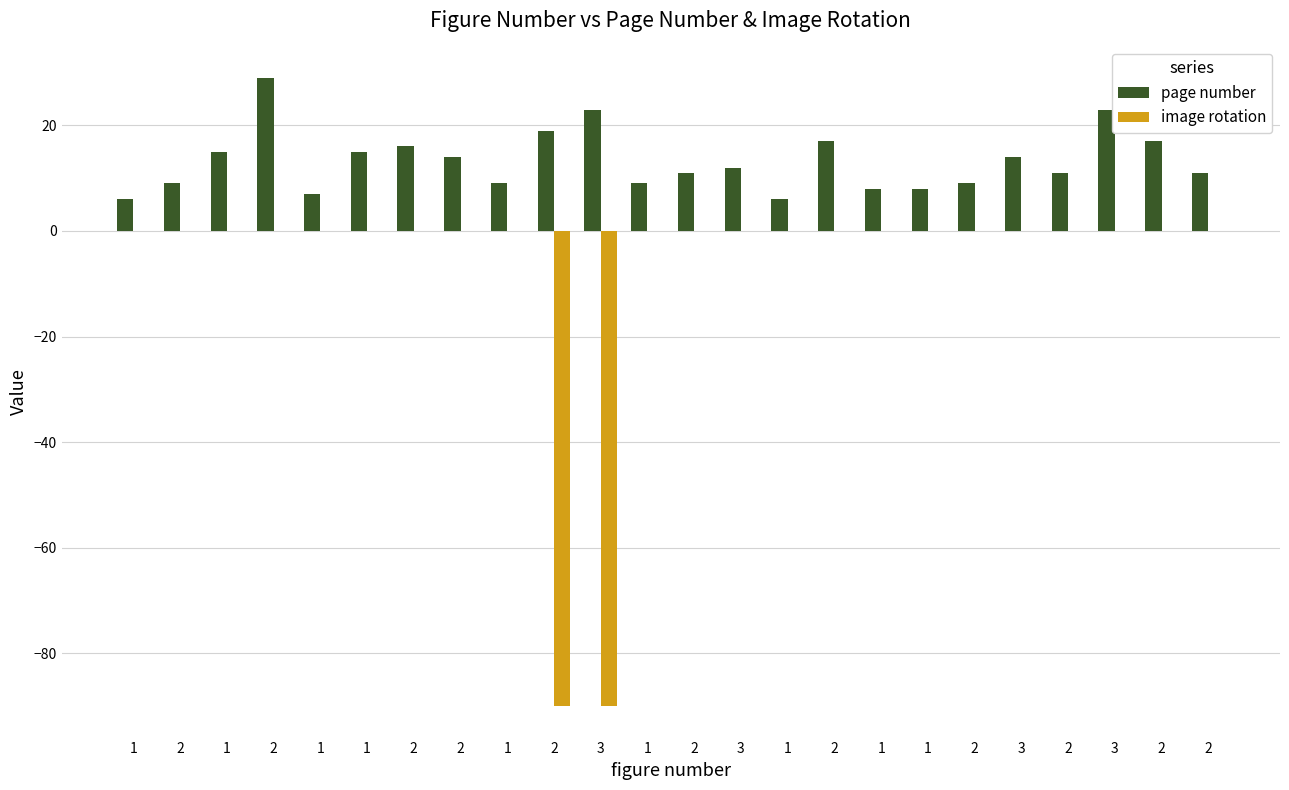

What is the label of the 3rd bar from the right?

3